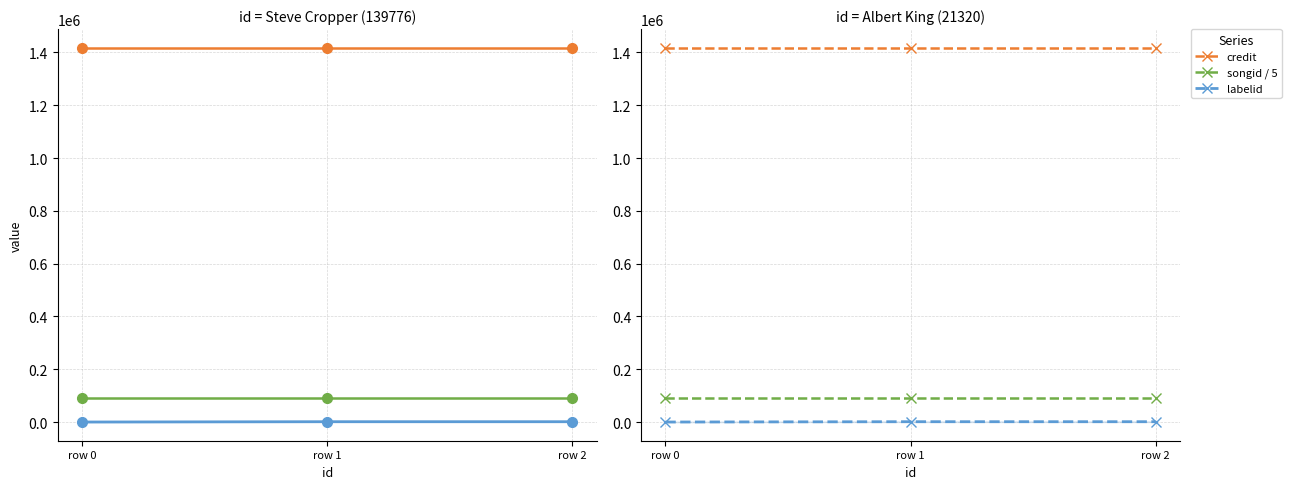

What are all the series names shown in the legend?

credit, songid / 5, labelid